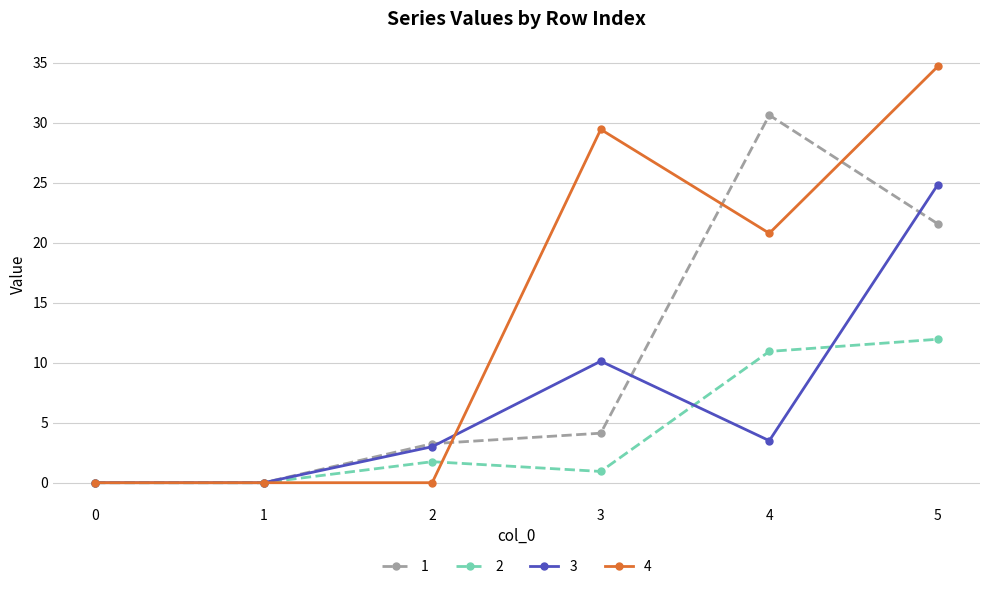

How many data points in 1 are above 4?

3